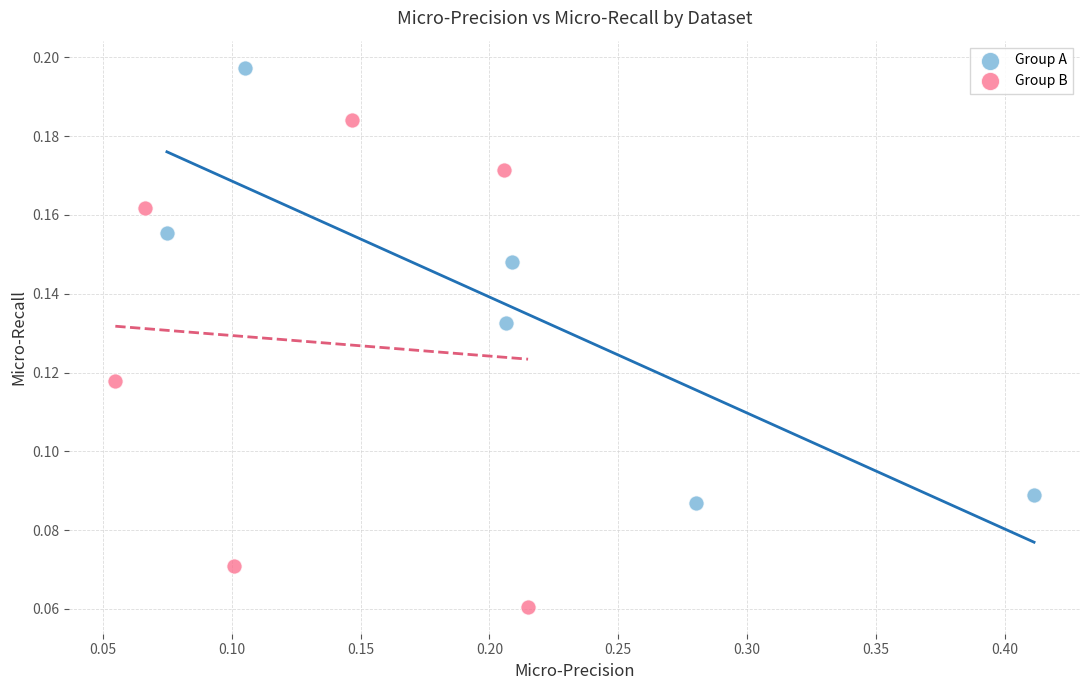

Which series contains the highest Y value?

Group A